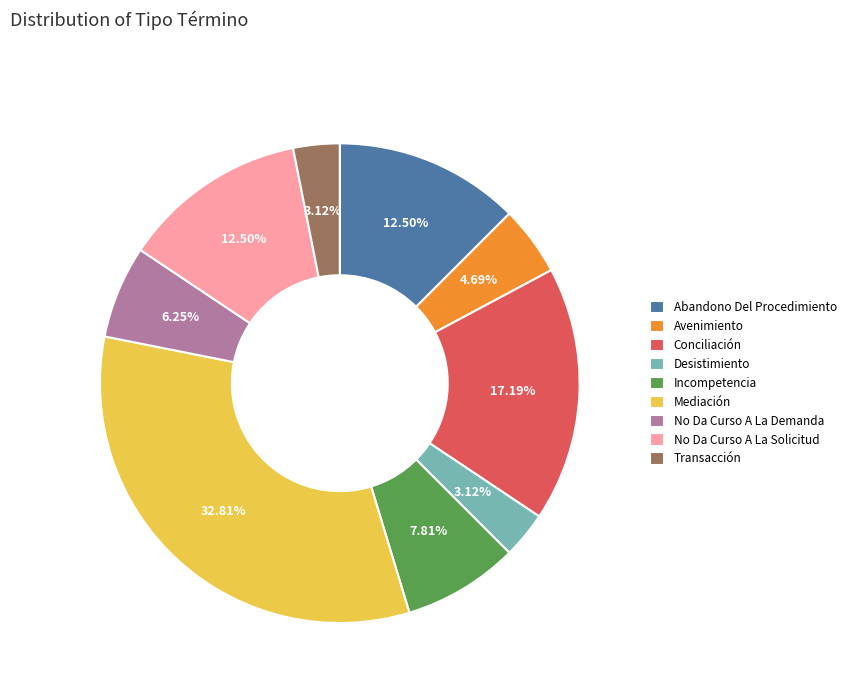

Combined, do Desistimiento and Abandono Del Procedimiento account for over 50%?

No